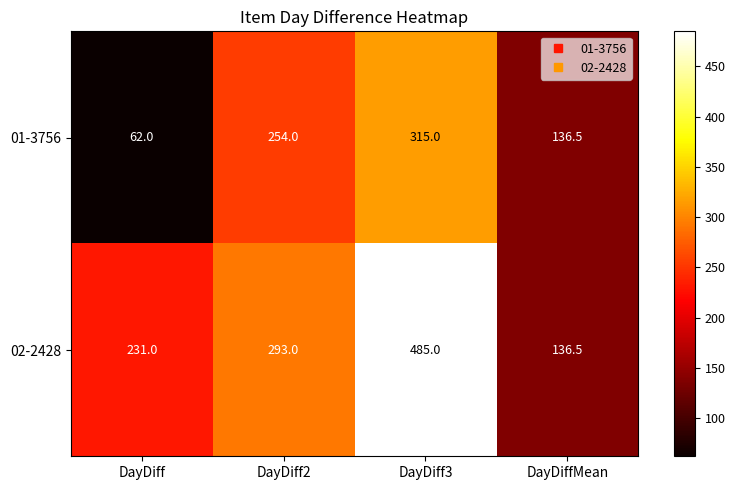

What is the difference between the highest and lowest values at DayDiff3?

170.0